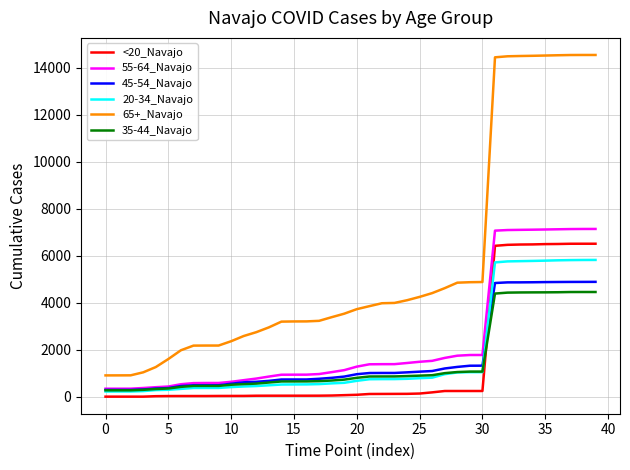

Which series has the largest total across all categories?

65+_Navajo